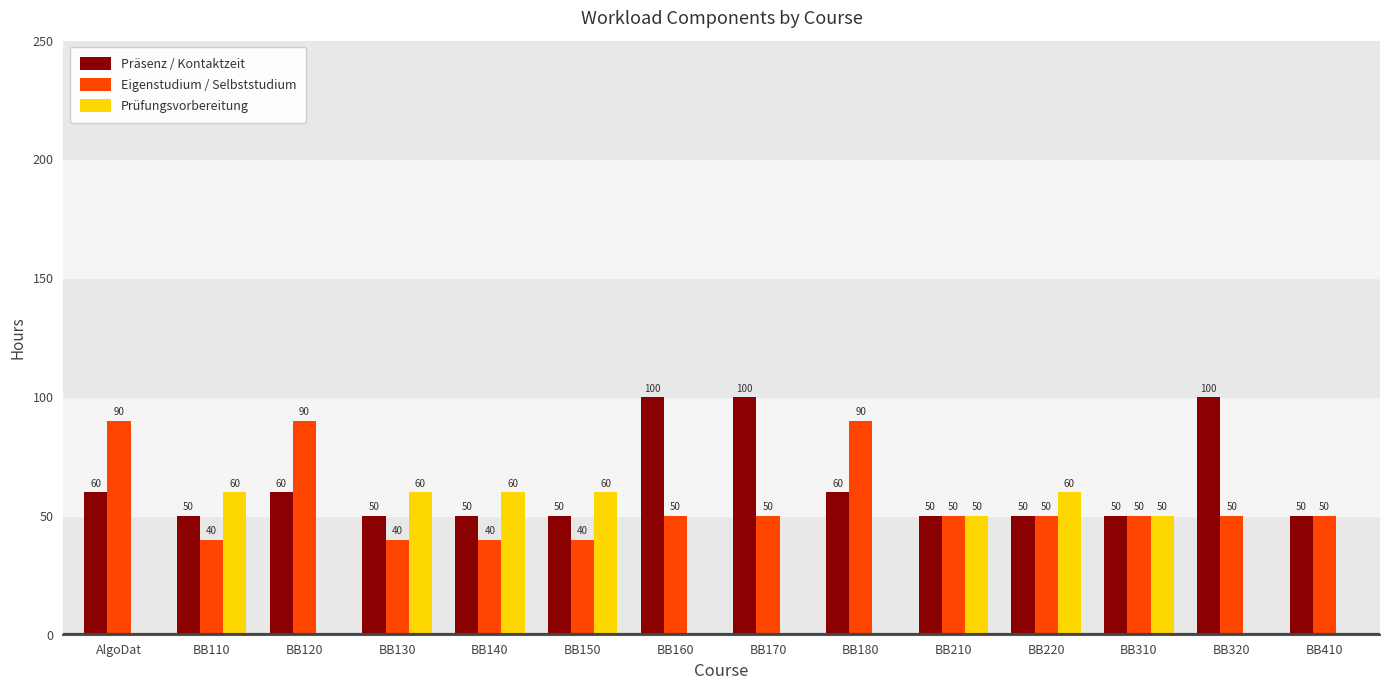

What is the maximum value for Prüfungsvorbereitung?

60